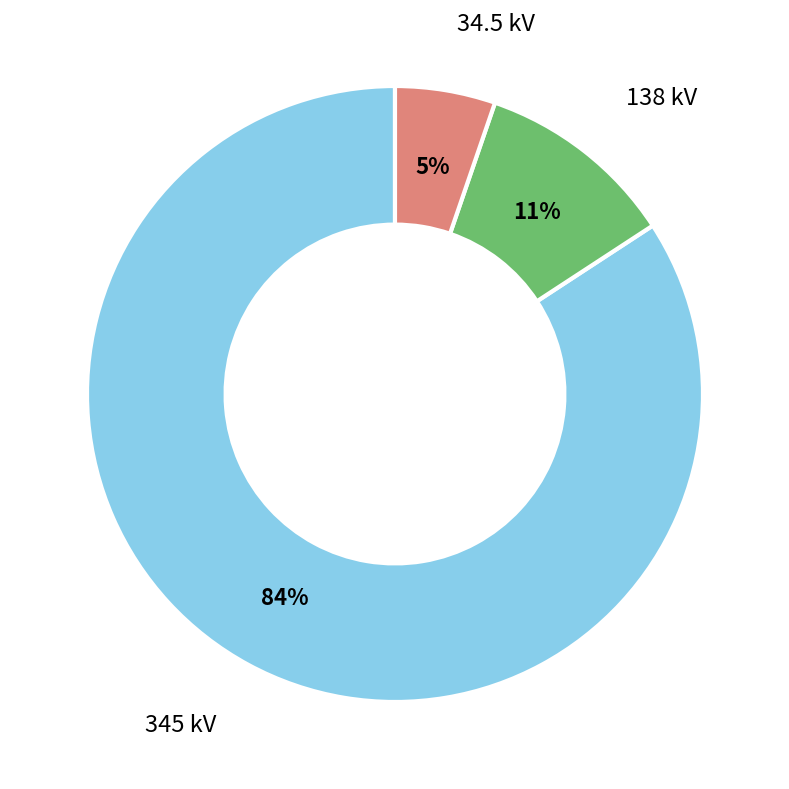

To the nearest percent, what is the difference between the largest and smallest slice percentages?

79%